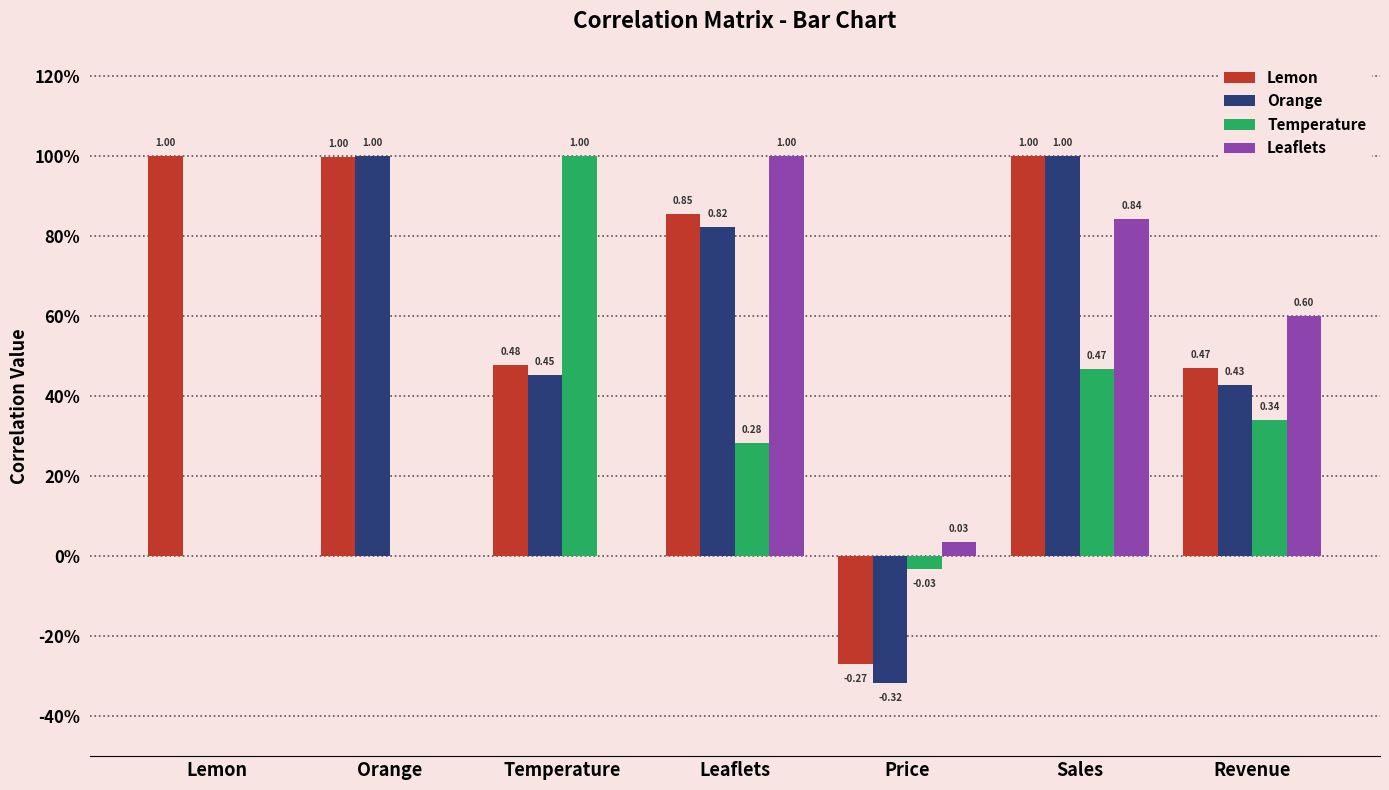

At which label does Lemon reach its minimum?

Price